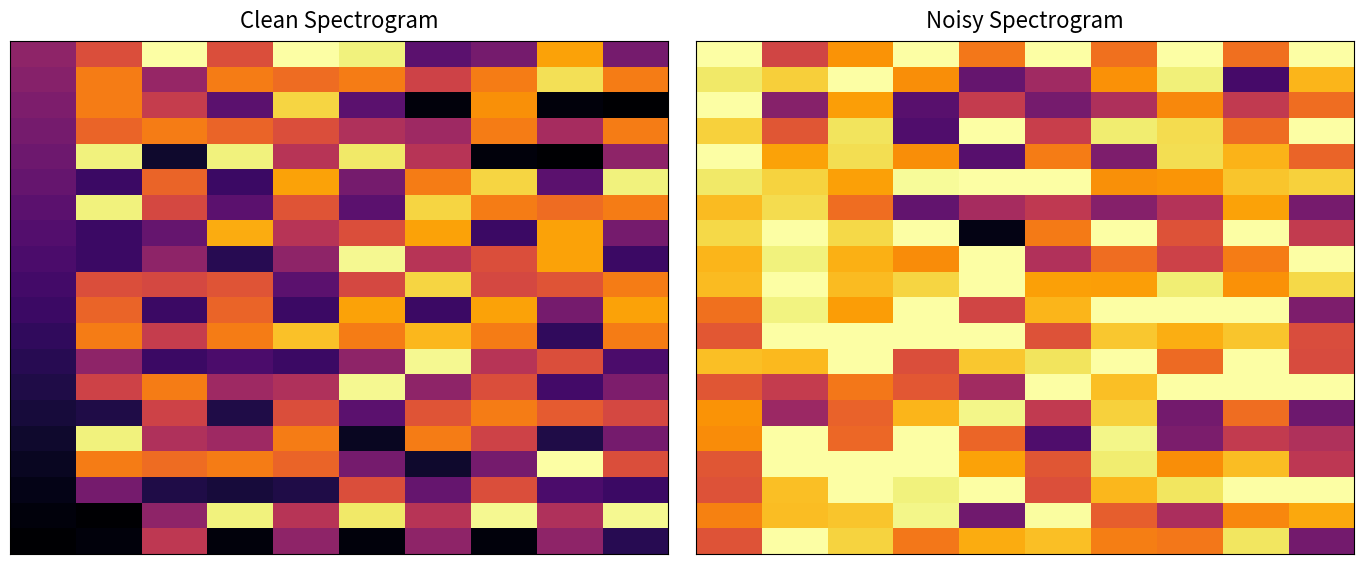

How many categories are shown in the chart?

10